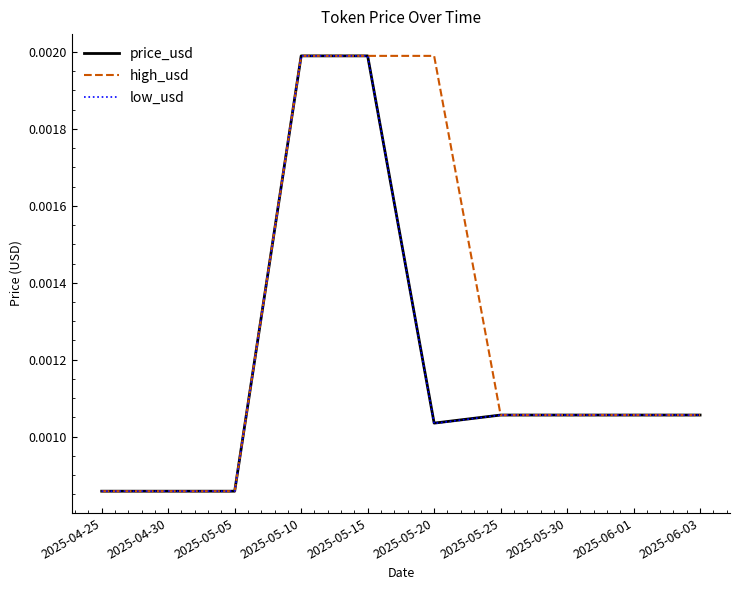

Which series changed the most between 2025-05-15 and 2025-05-20?

low_usd